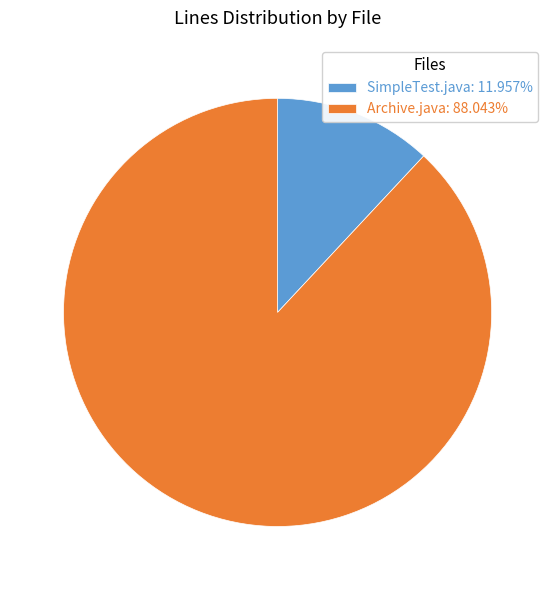

How many slices are in this pie chart?

2